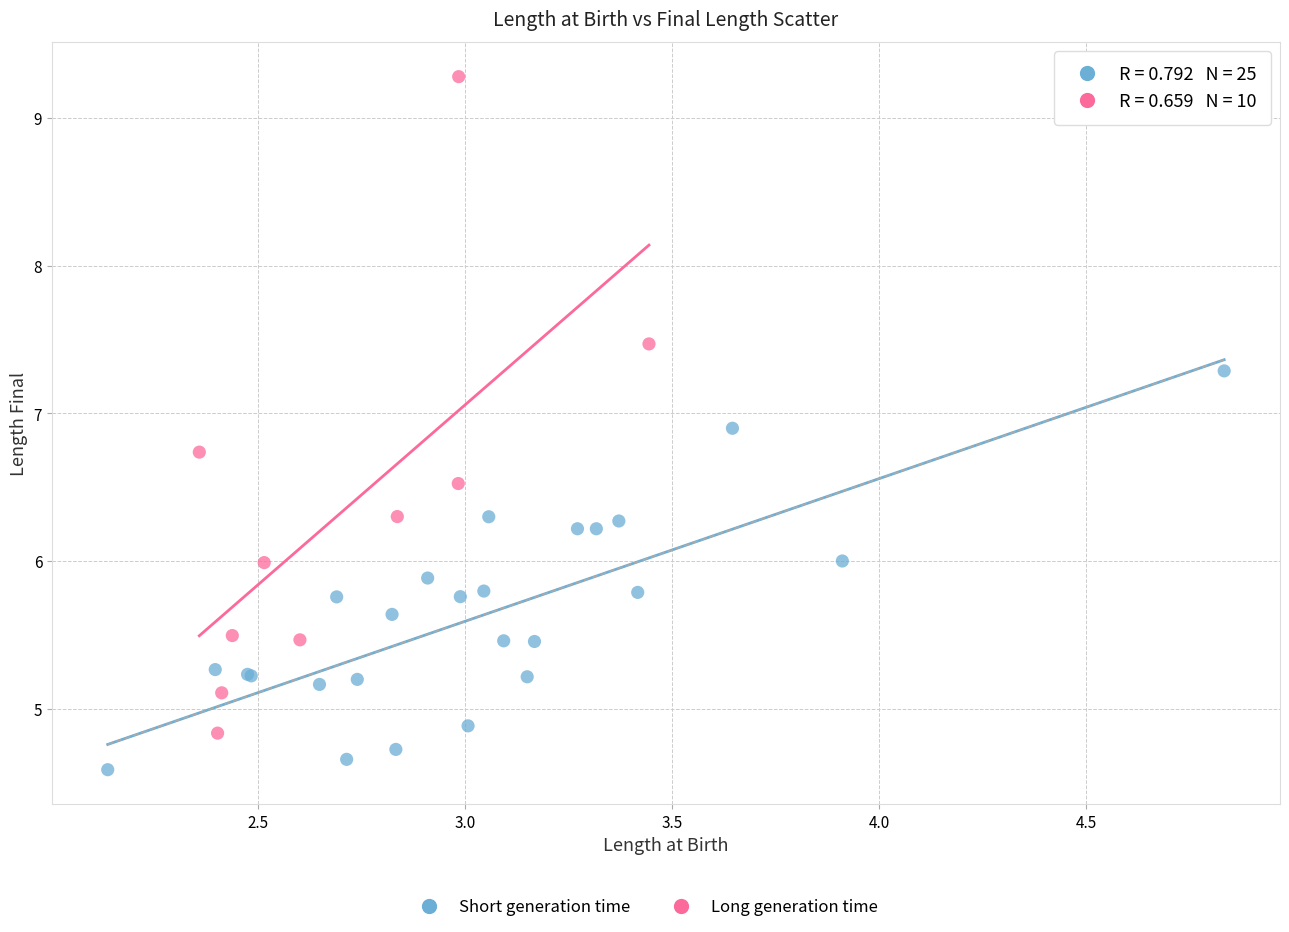

Which series has the largest Y range (max minus min)?

Long generation time